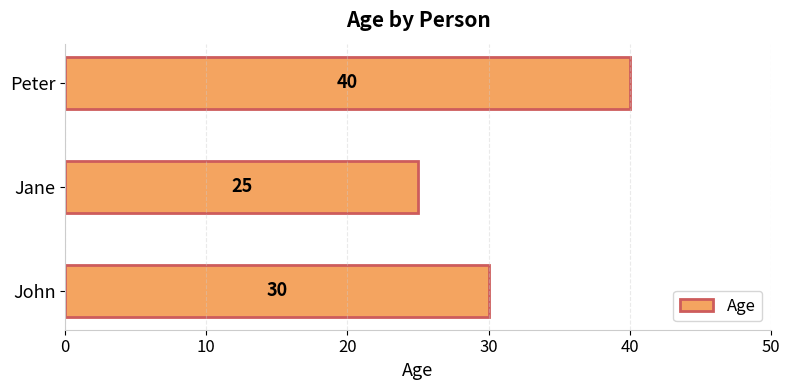

Does the chart contain stacked bars?

No